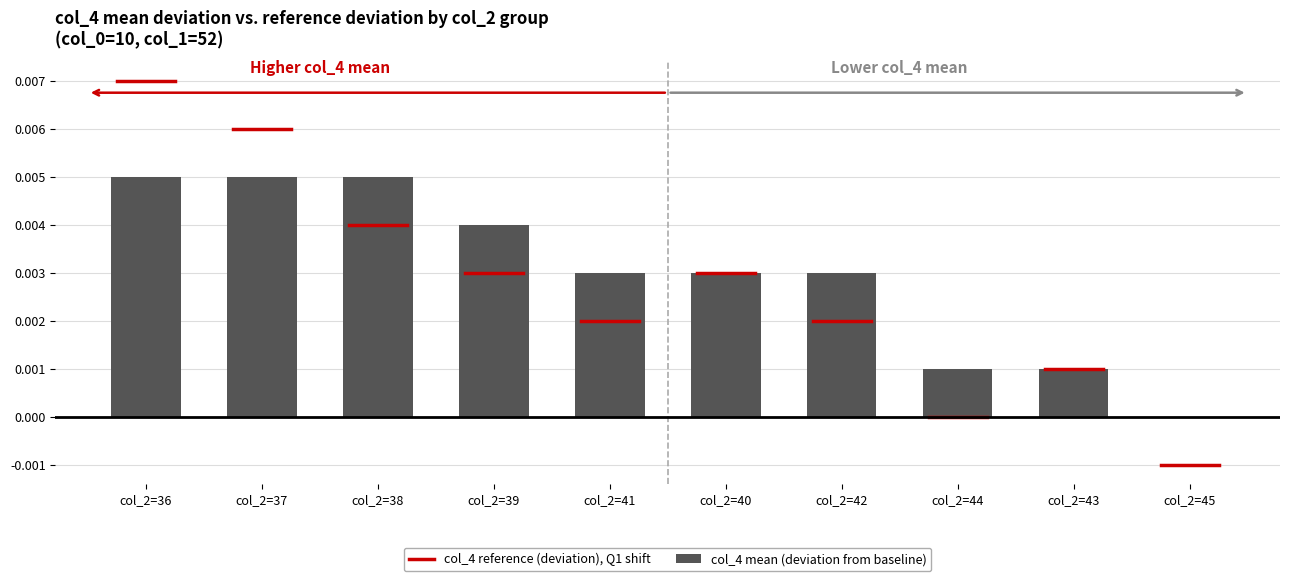

True or false: the data shows 0.0 at col_2=37.

True